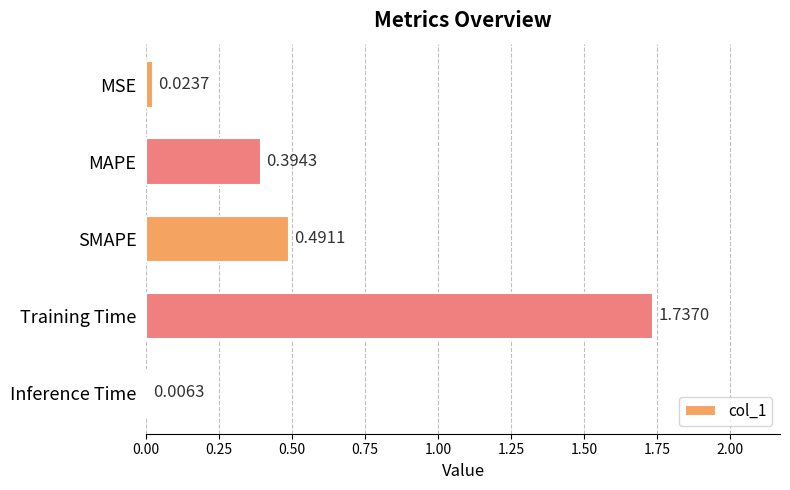

At which label is the value closest to 0?

Inference Time